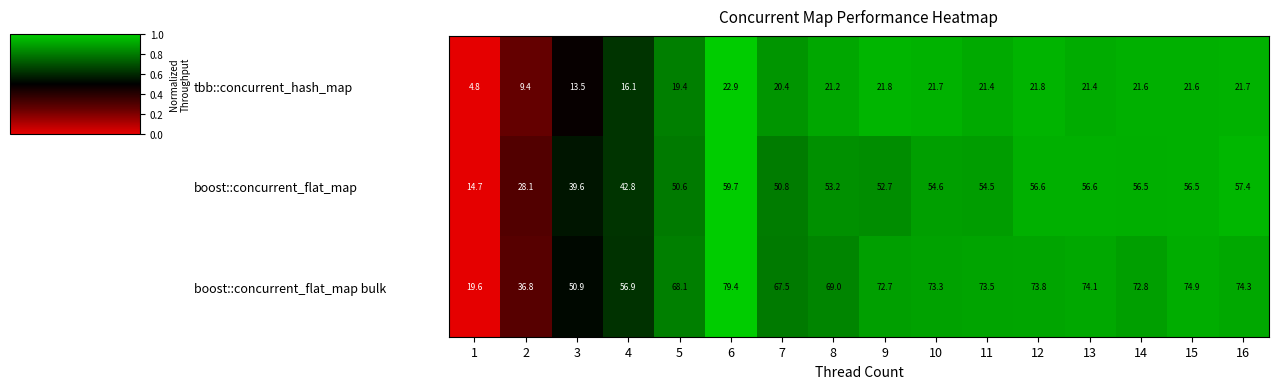

What is the difference between the highest and lowest values at 12?

52.0